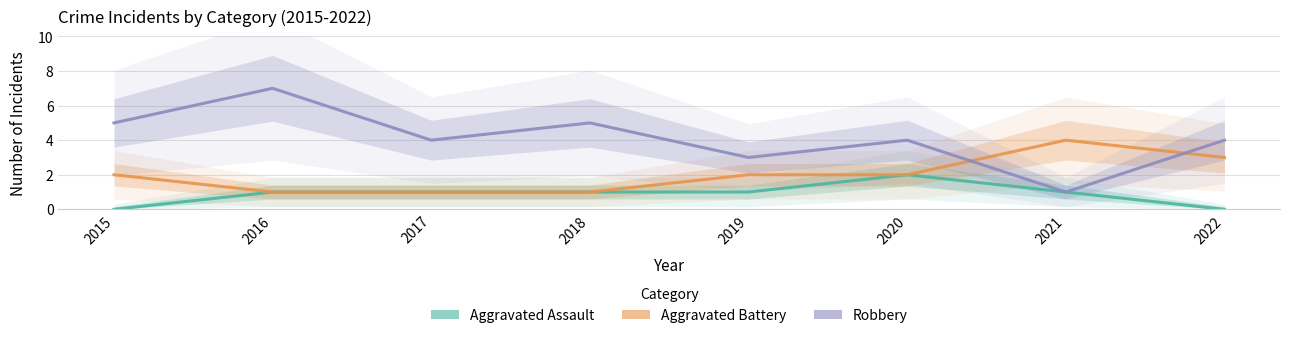

True or false: Aggravated Battery has a value of 1 at 2022.

False